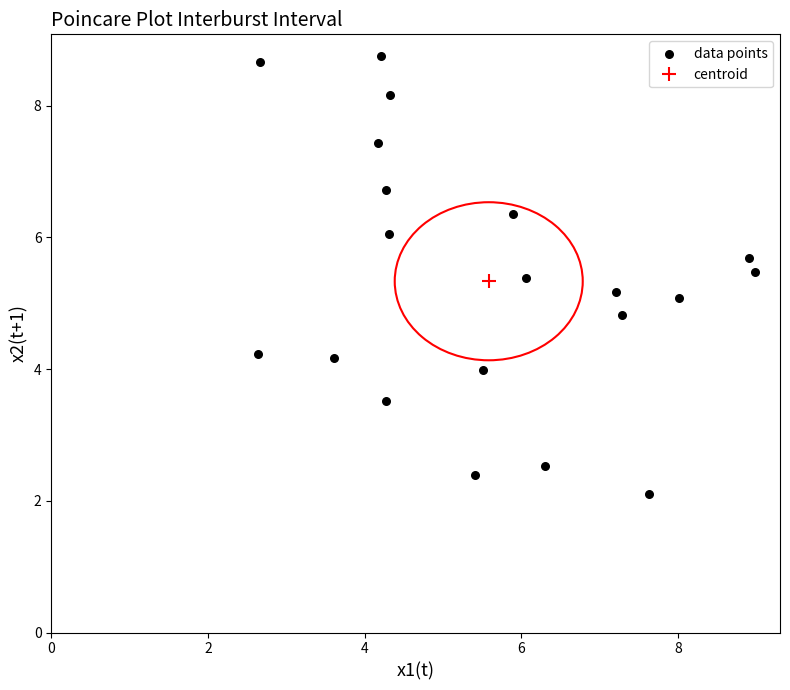

What is the range of Y values (max minus min)?

6.6